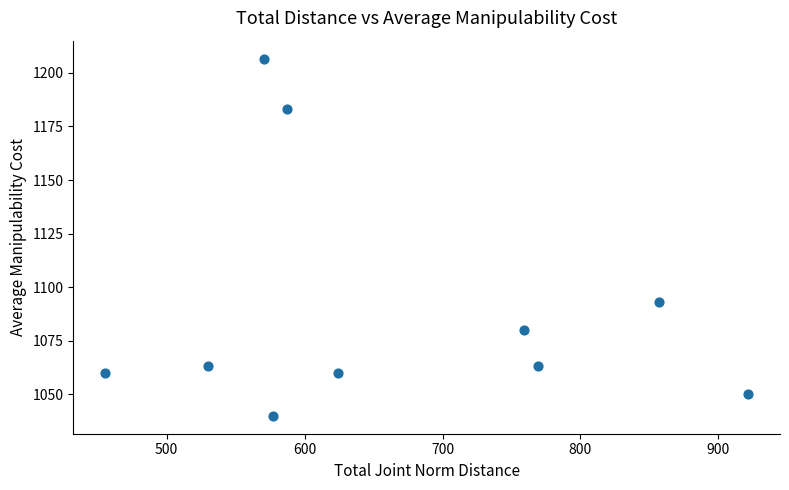

What is the range of Y values (max minus min)?

166.7